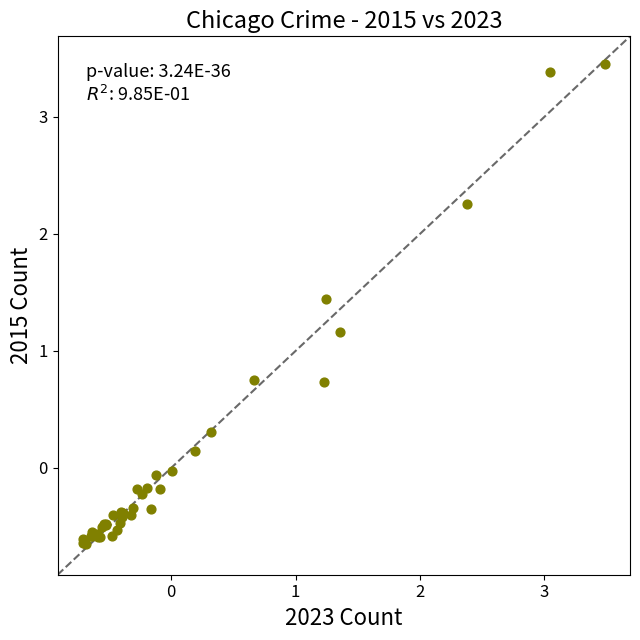

What Y value in the scatter plot is closest to 1?

1.2